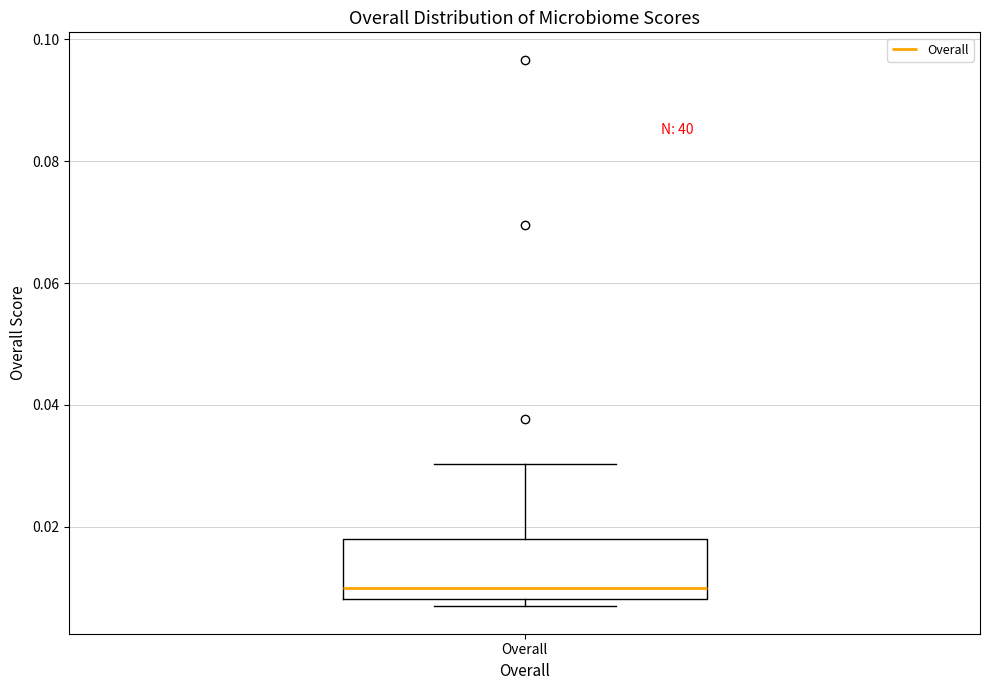

Read this box plot against the y-axis: the position of the median line, the range covered by the box, and the ends of both whiskers. The values are not printed on the chart, so give them approximately, as read against the axis.

median 0.010, box 0.008 to 0.018, whiskers 0.006 to 0.030